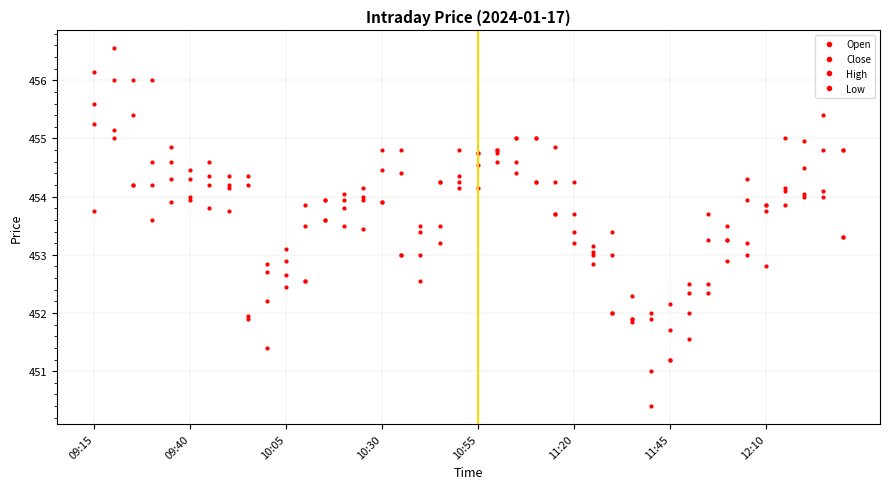

How many data points does each series have?

40